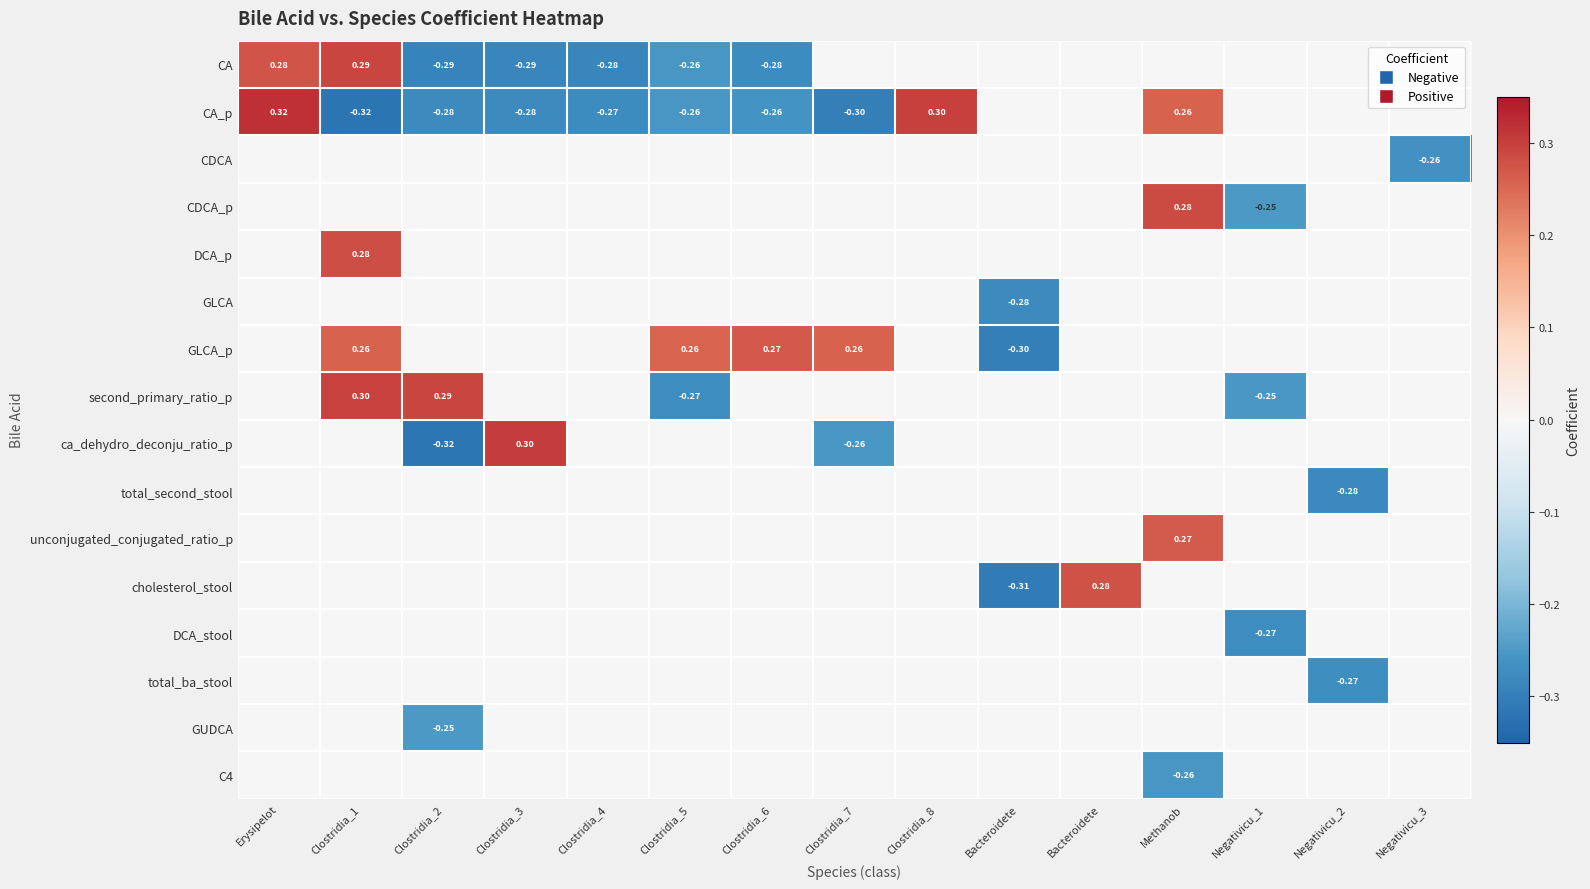

Which label corresponds to the smallest value in the chart?

Clostridia_1